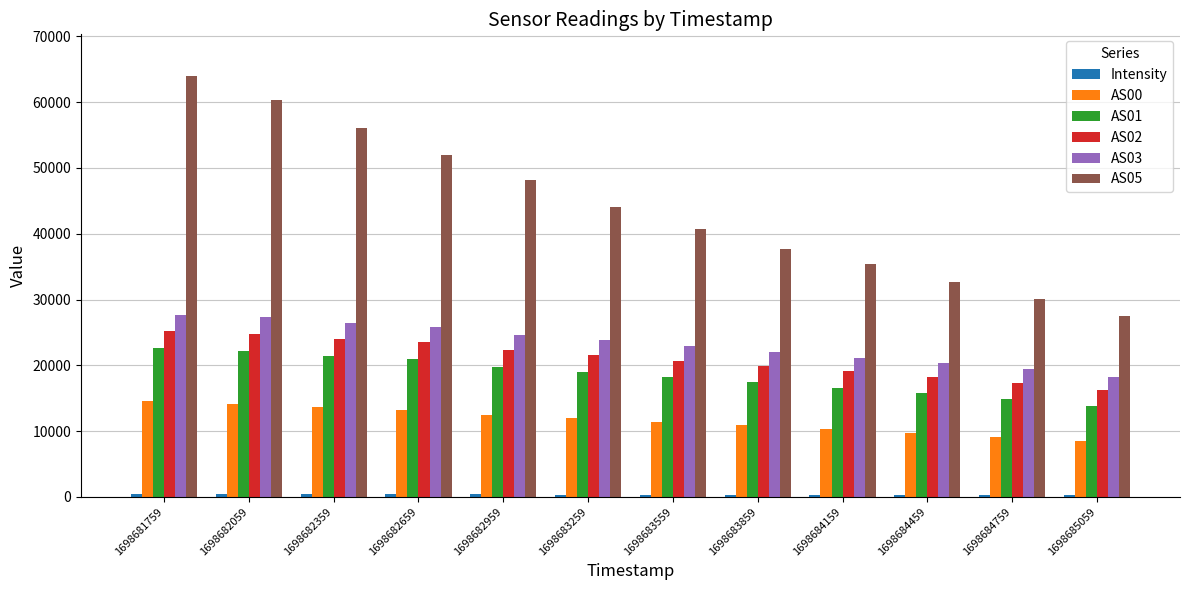

How many data points does each series have?

12